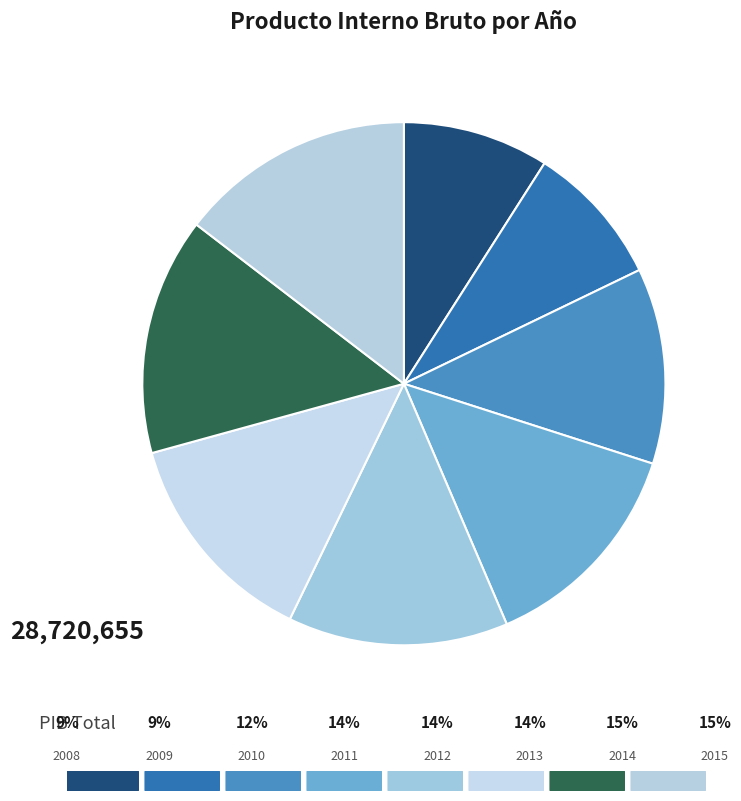

How many segments does this pie chart have?

8